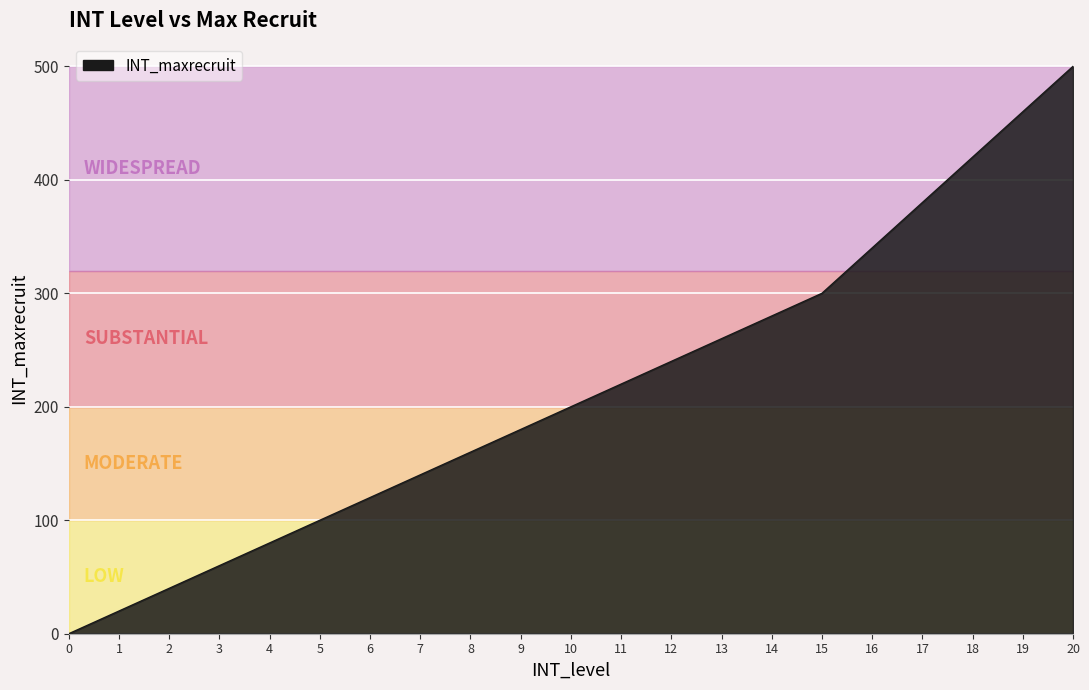

Read the value at 11.

220